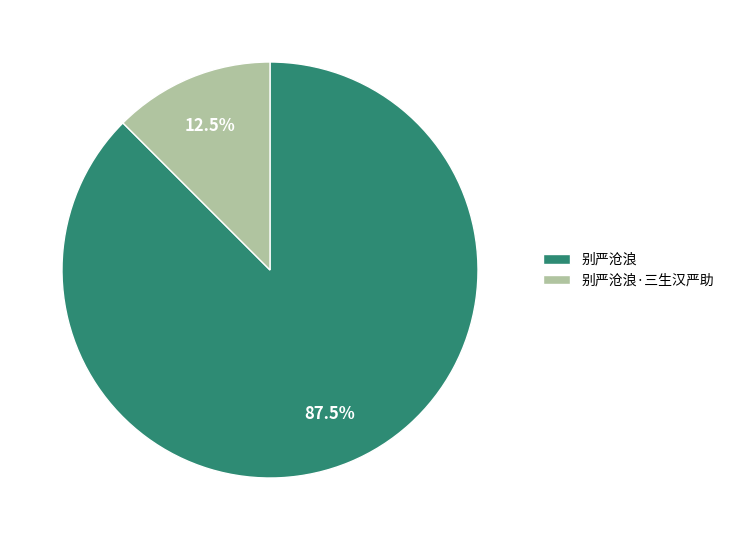

What percentage do 别严沧浪·三生汉严助 and 别严沧浪 together represent?

100.0%